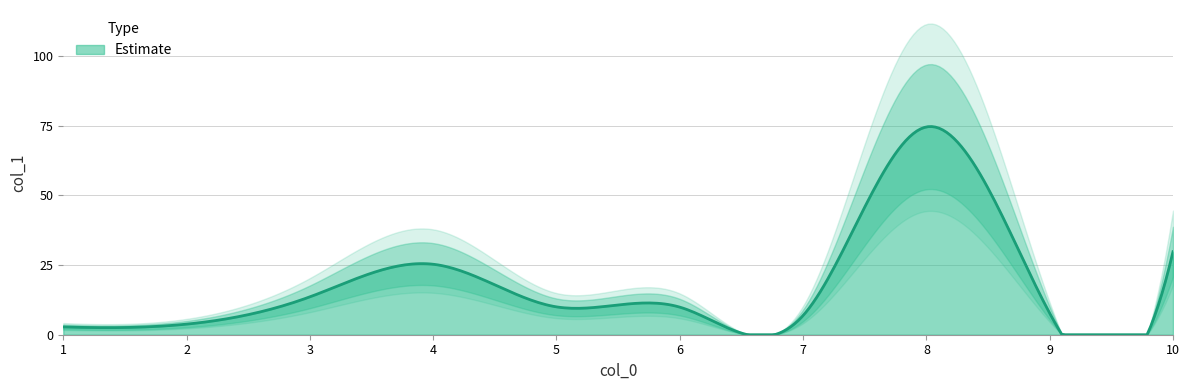

How many data points does each series have?

10